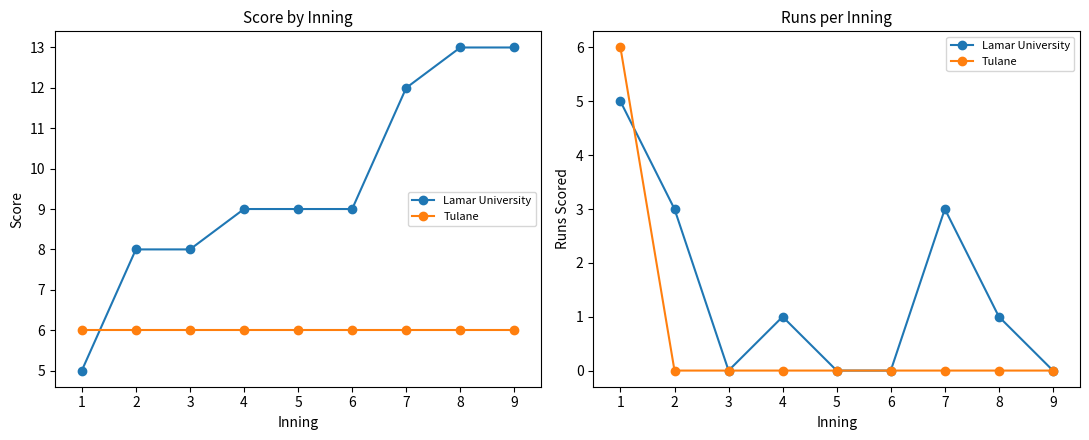

Rank the series by their average value, from lowest to highest.

Tulane, Lamar University